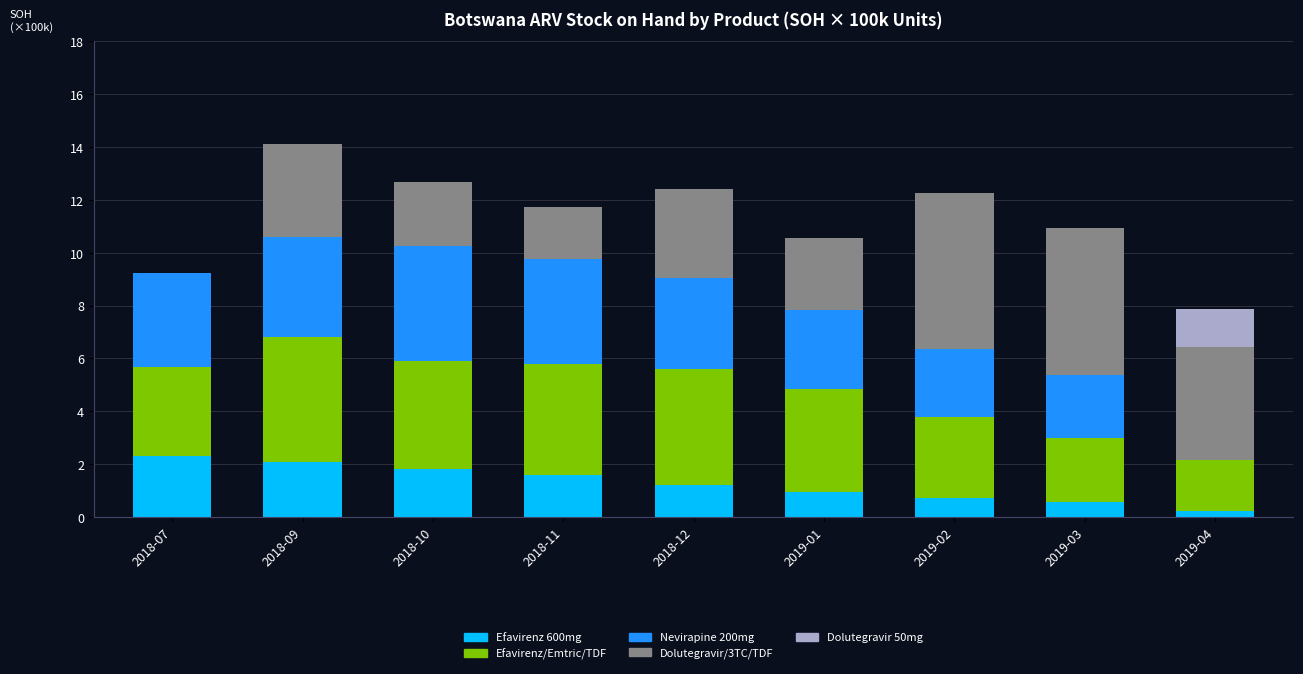

What is the average value of the Efavirenz 600mg series?

1.3